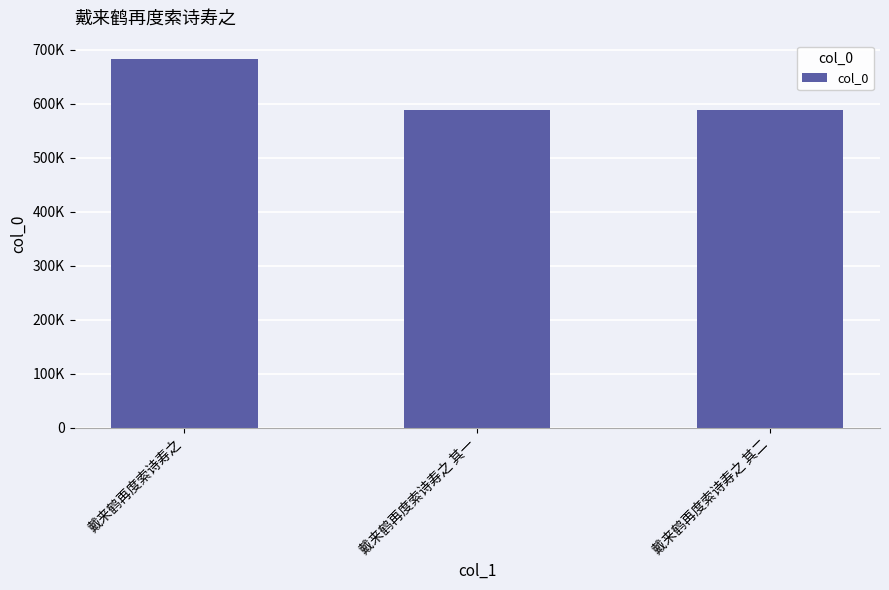

What is the label of the 1st bar from the left?

戴来鹤再度索诗寿之